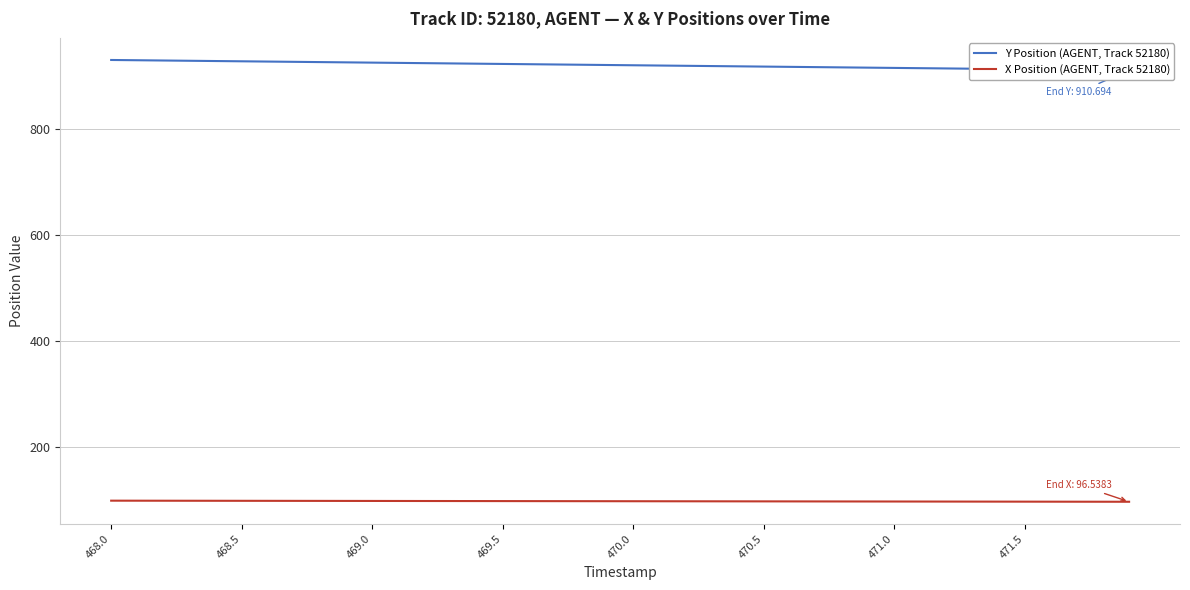

True or false: X Position (AGENT, Track 52180) and Y Position (AGENT, Track 52180) cross at least once.

False